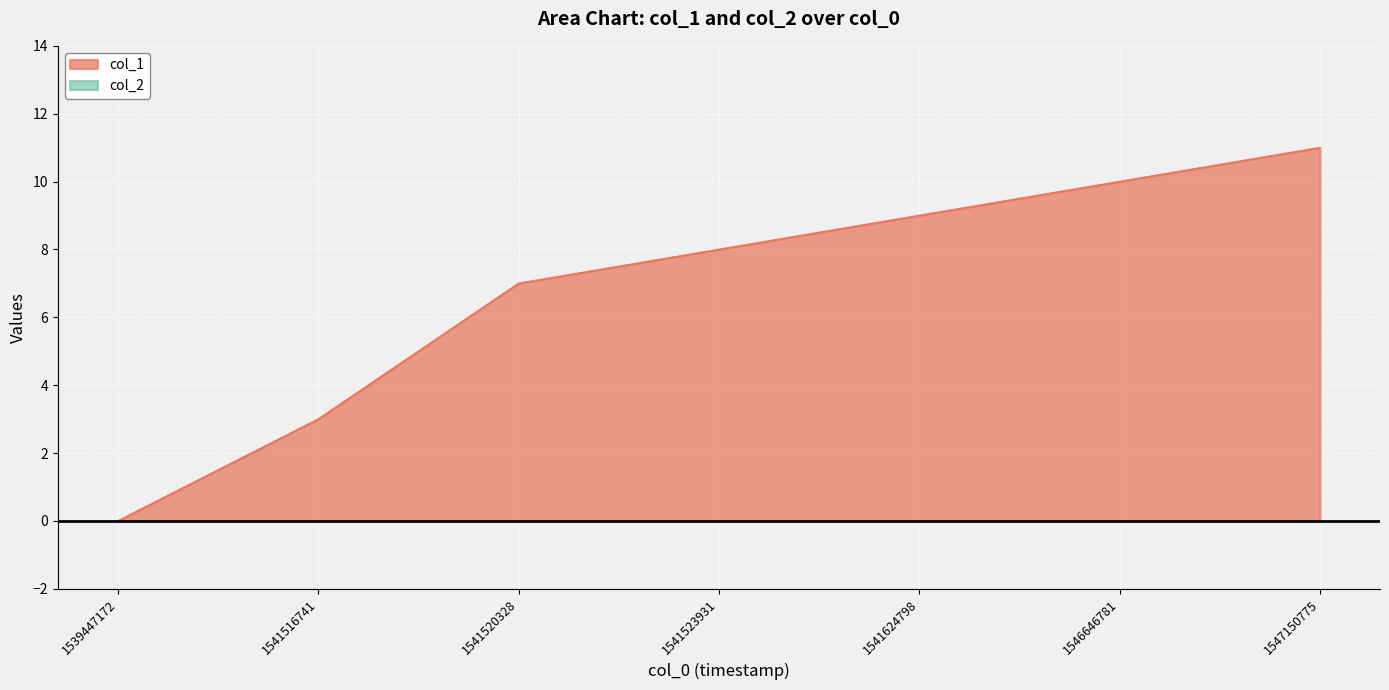

The chart shows a value of 4 at 1541624798. True or false?

False